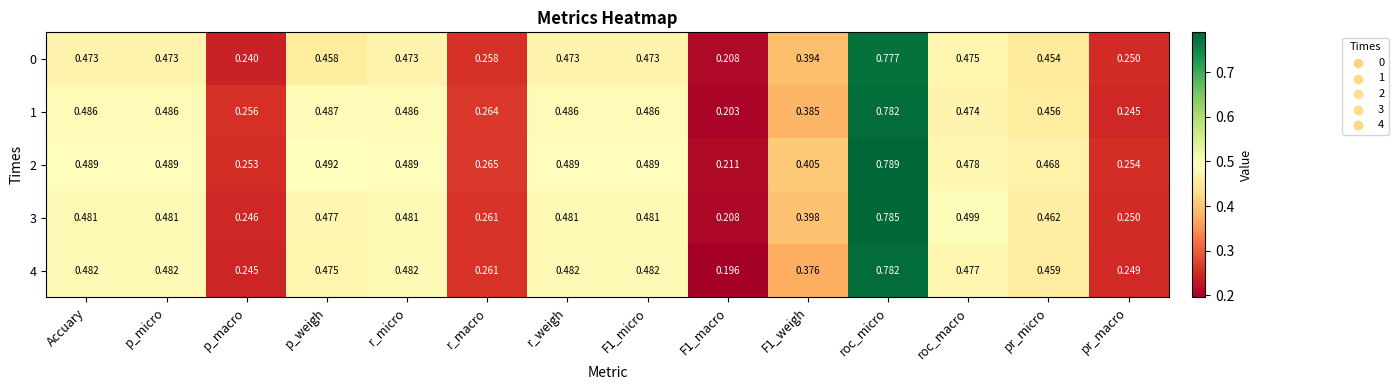

Which series has the widest spread of values?

4